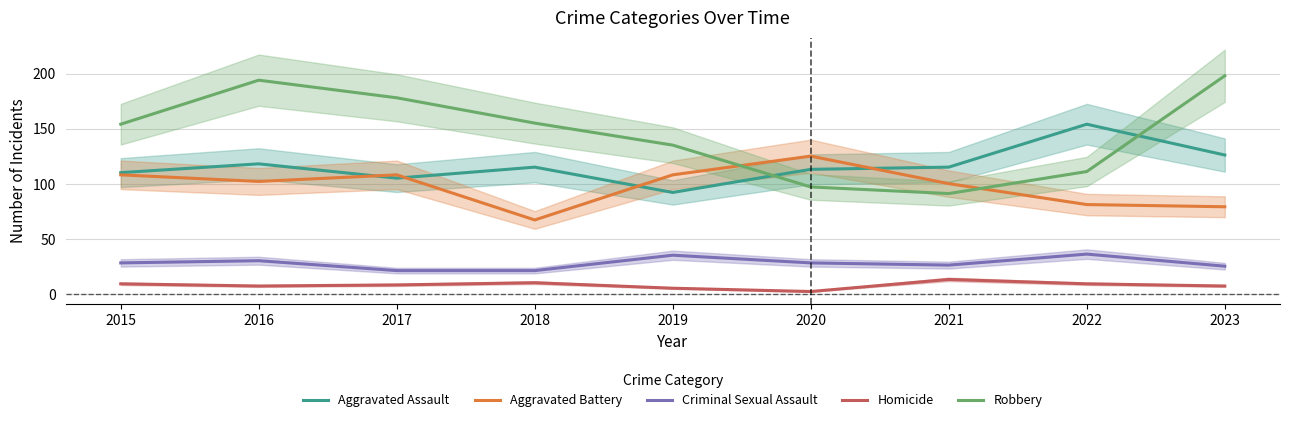

Which series has the largest range (max minus min)?

Robbery